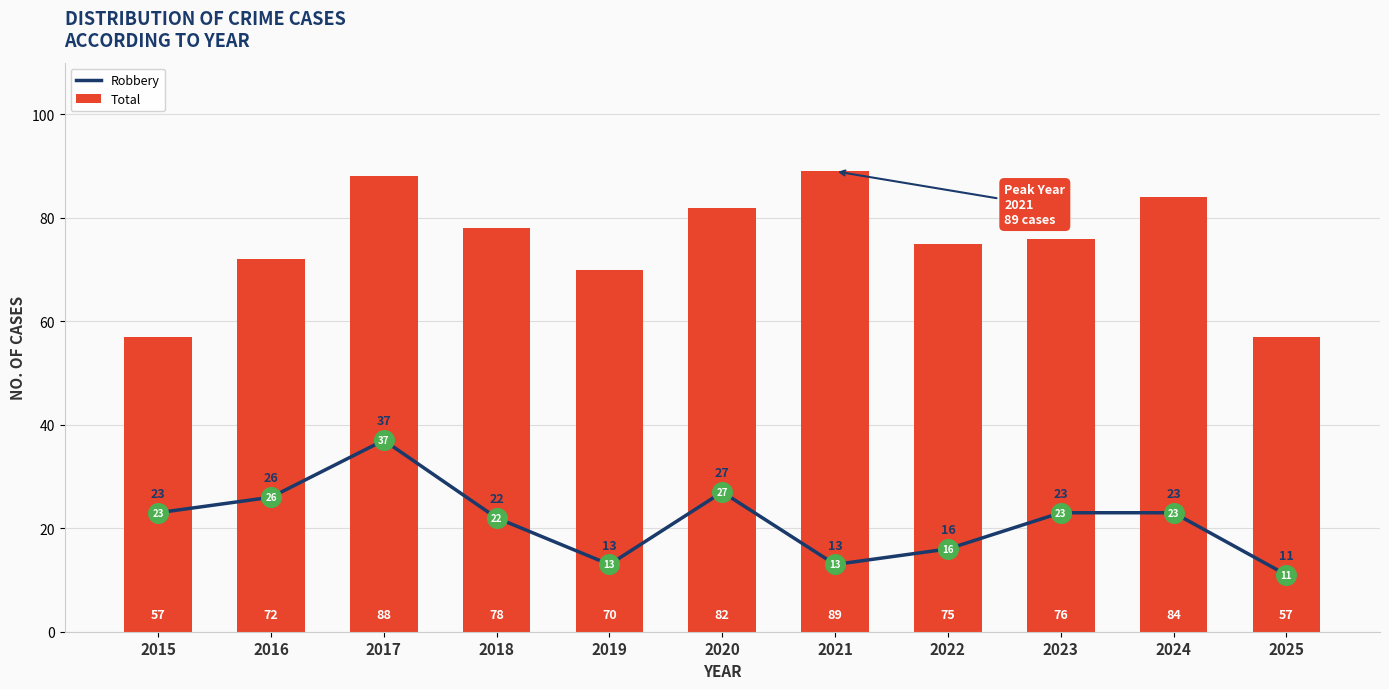

What are all the series names shown in the legend?

Robbery, Total